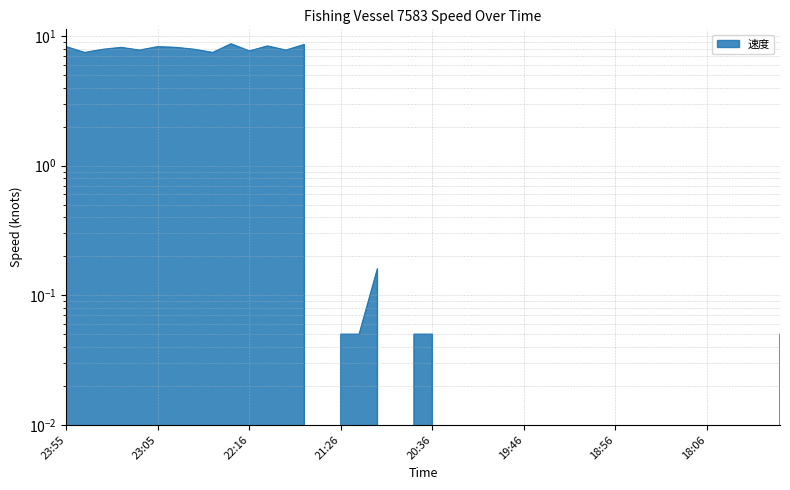

True or false: the data has more than 1 interior local peaks.

True